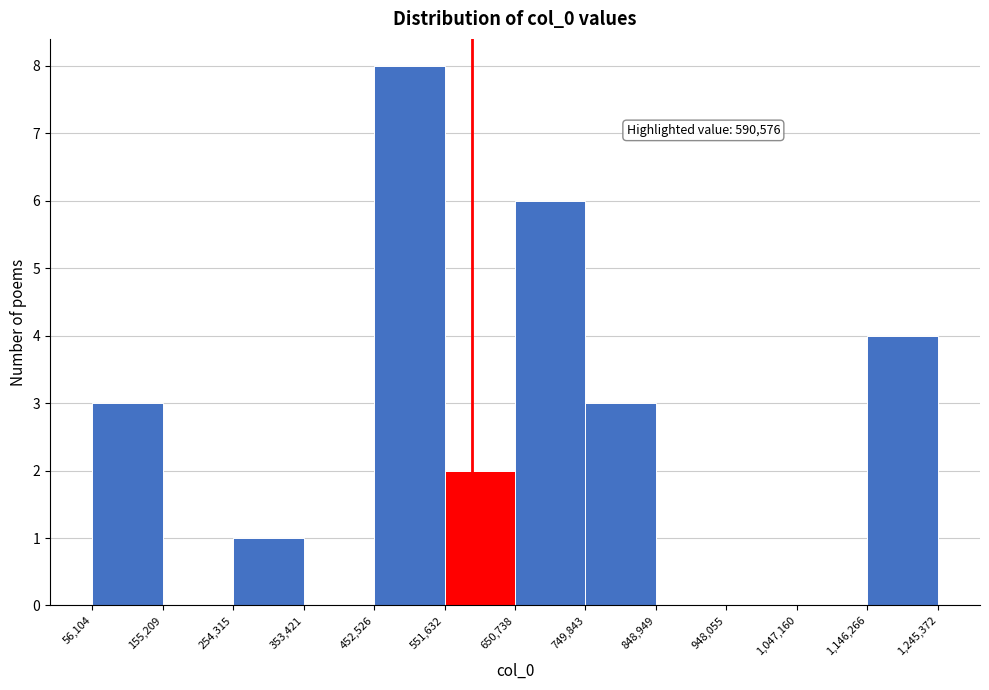

Over which range of the x-axis is the bar tallest?

452,526 to 551,632